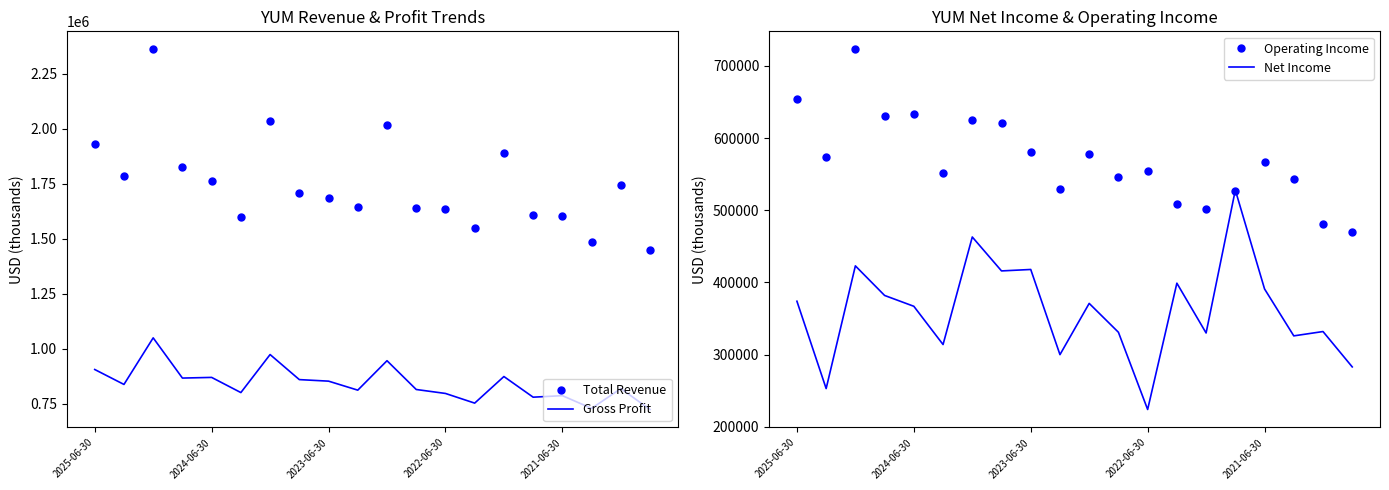

True or false: Gross Profit and Total Revenue cross at least once.

False